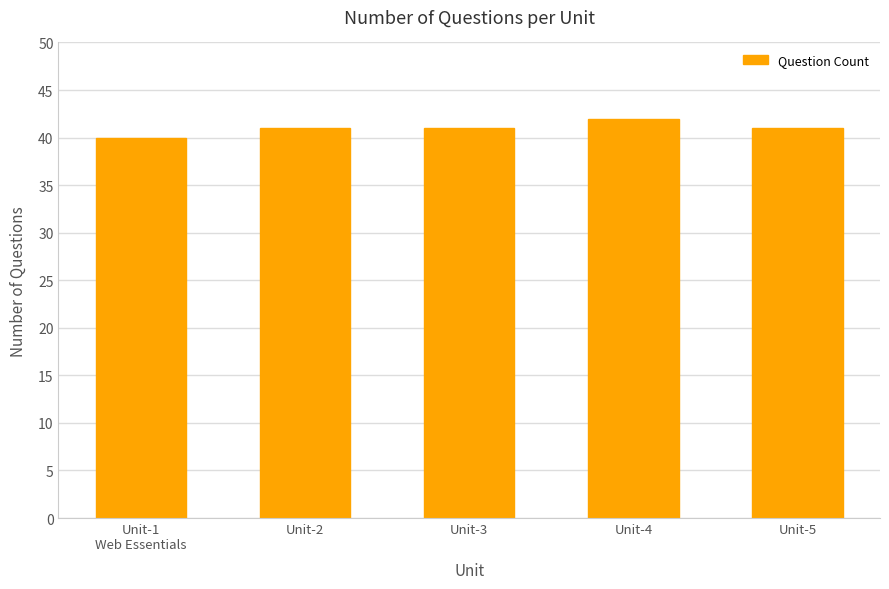

Is it true that the value at Unit-4 is 42?

True